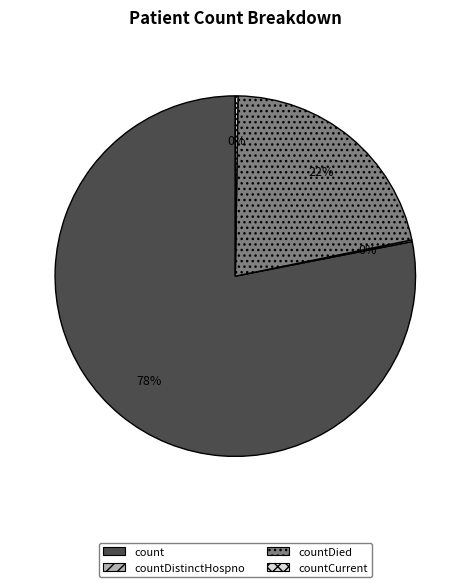

To the nearest percent, what is the difference between the largest and smallest slice percentages?

78%